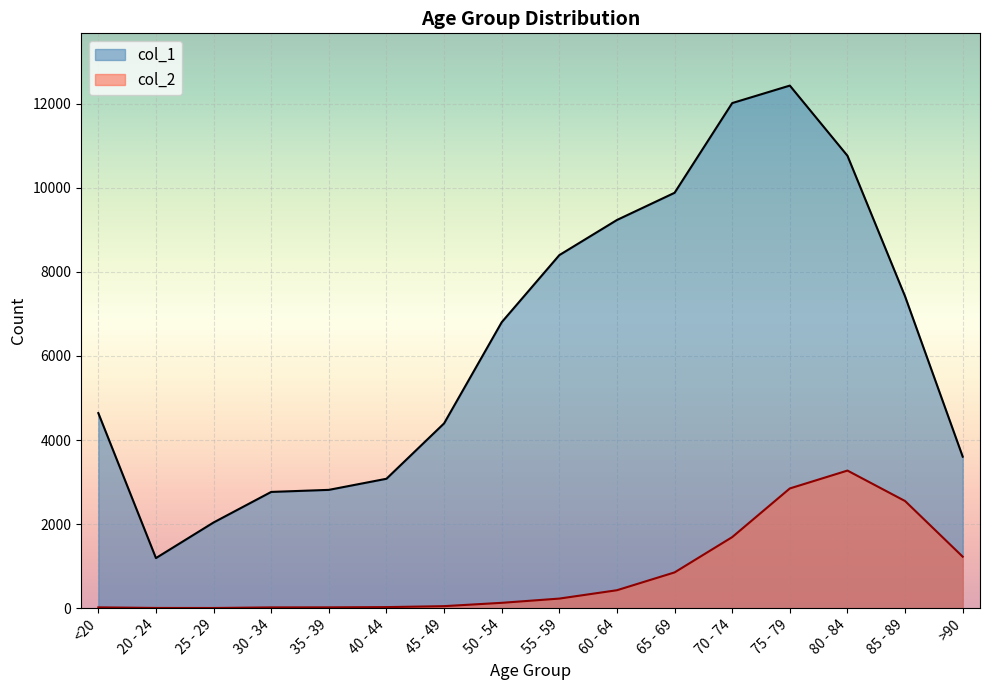

Which series changed the most between 75 - 79 and 85 - 89?

col_1